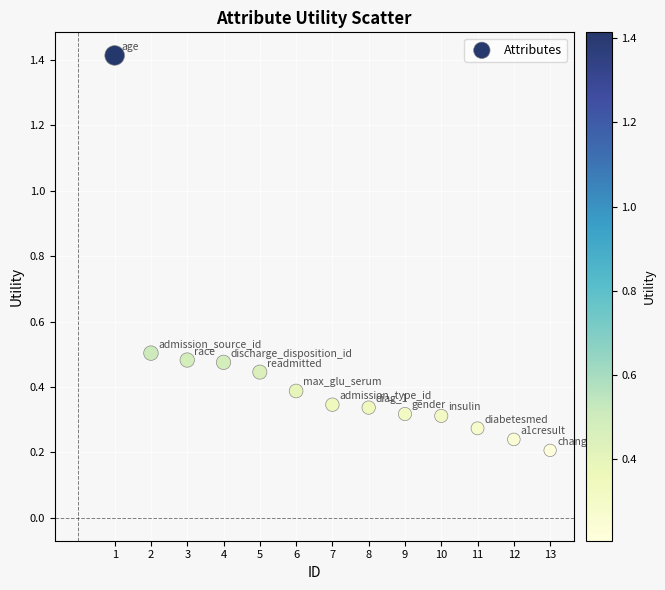

What is the range of X values (max minus min)?

12.0